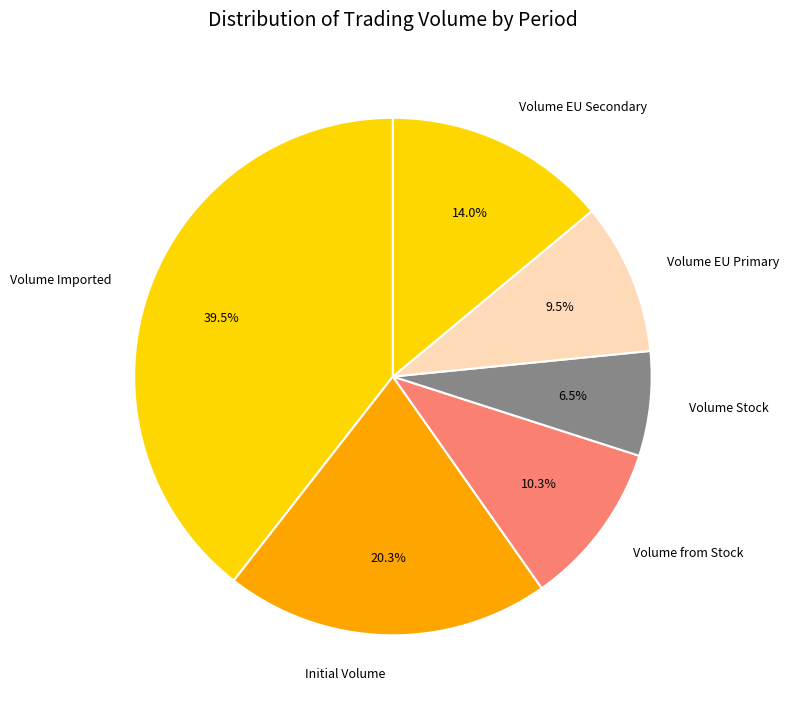

Is Volume Stock the majority of the pie?

No